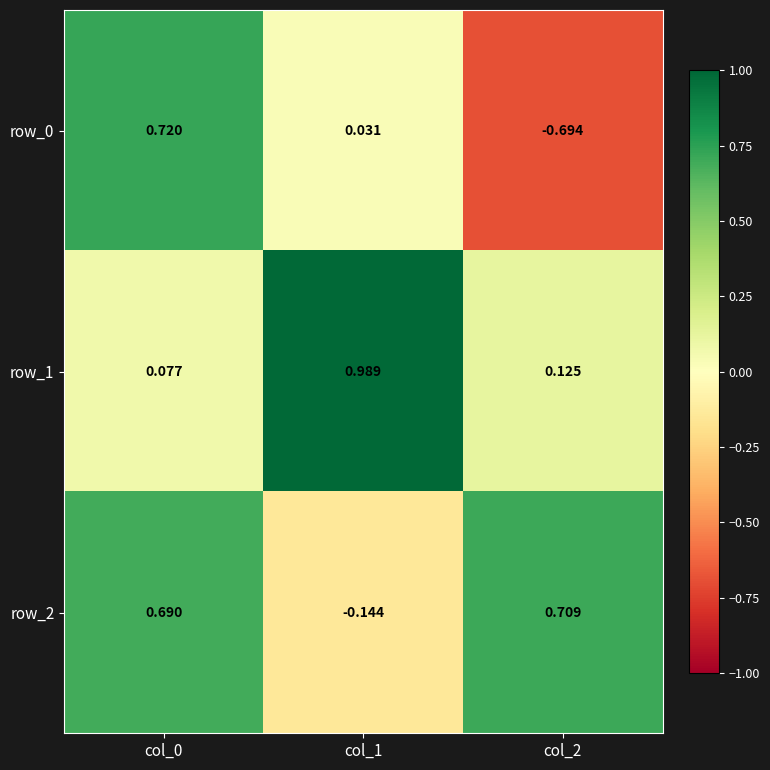

Between col_0 and col_1, which series saw the biggest shift?

row_1